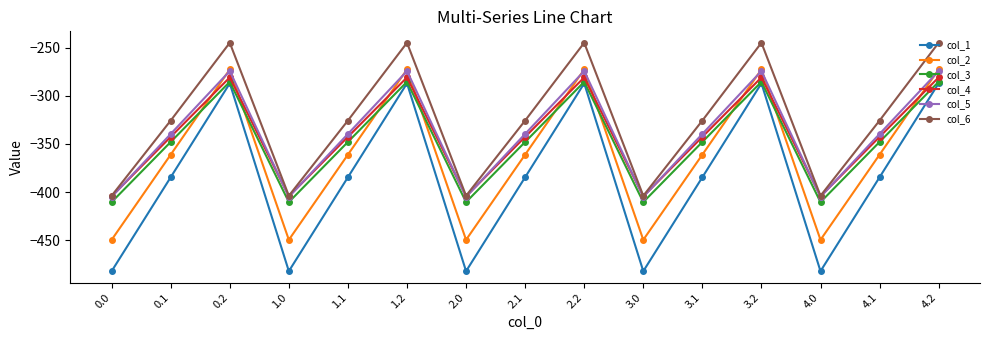

Which series has the largest range (max minus min)?

col_1